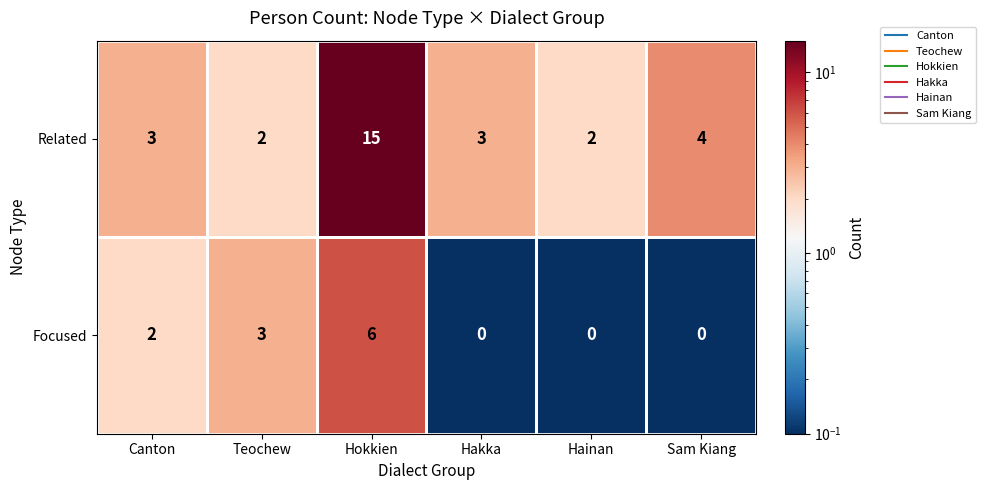

List the series in order of their peak value, highest first.

Related, Focused